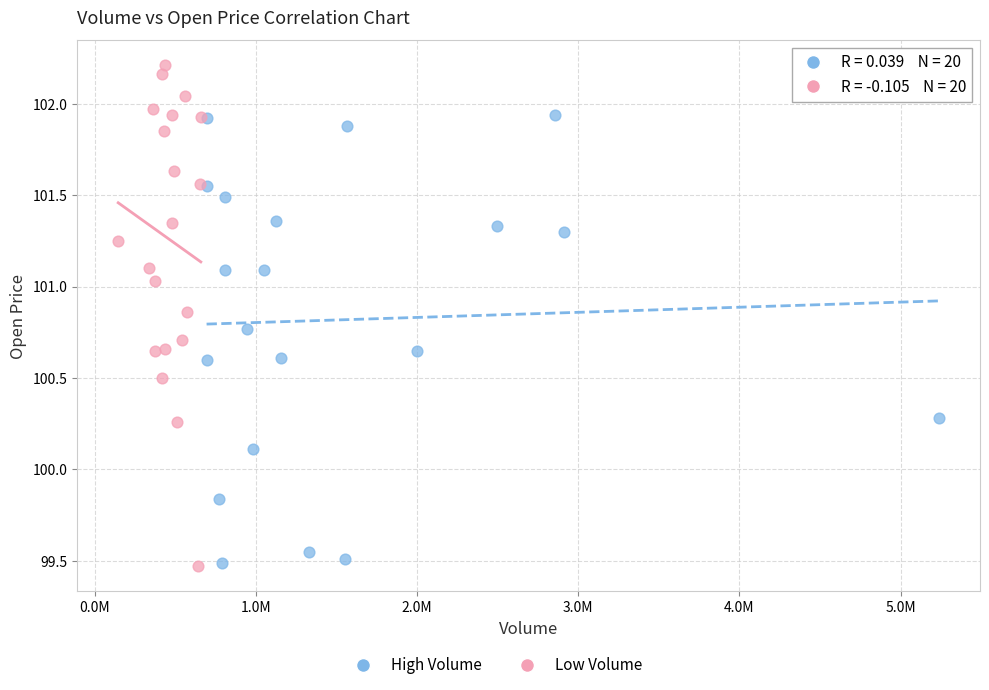

Which series contains the highest Y value?

Low Volume